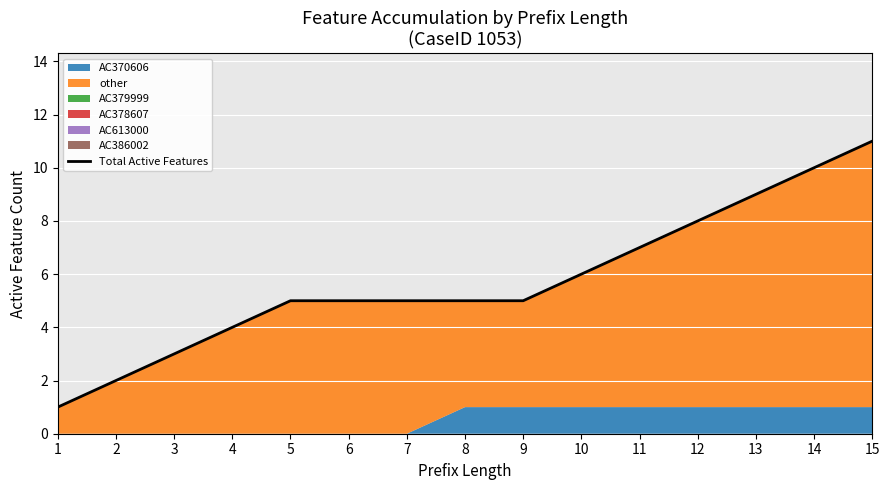

Reading right to left, what are all the values shown in this chart?

11	10	9	8	7	6	5	5	5	5	5	4	3	2	1